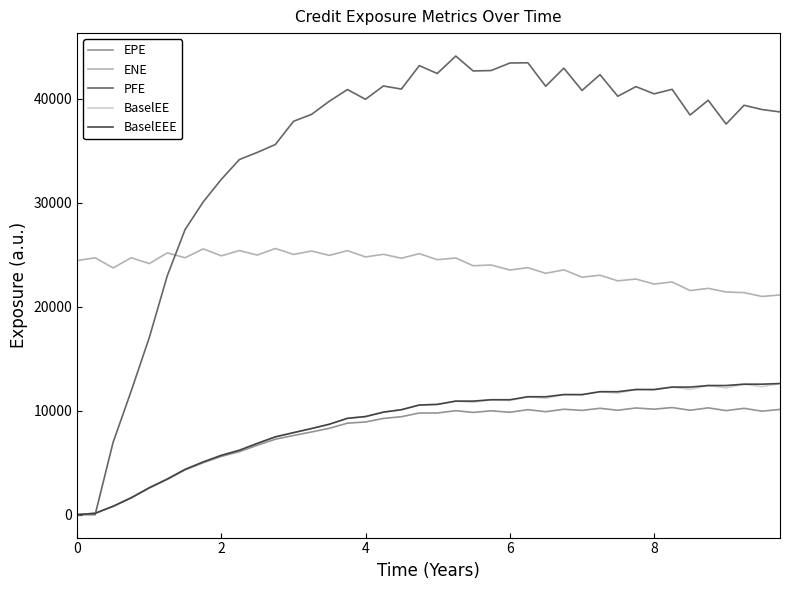

Which series has the largest total across all categories?

PFE